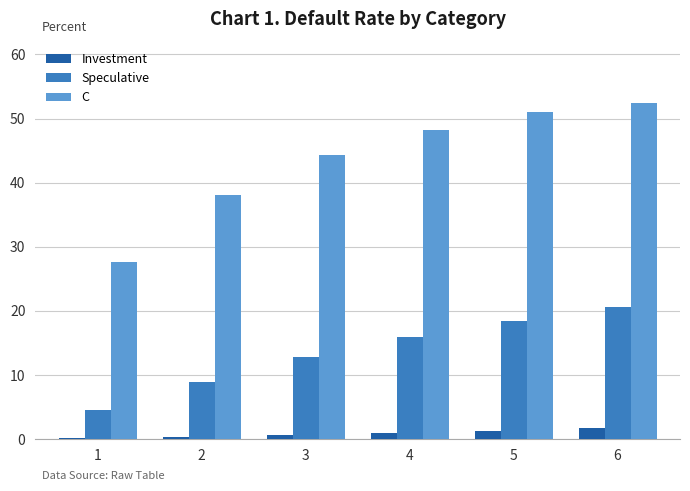

Which label corresponds to the largest value in the chart?

6